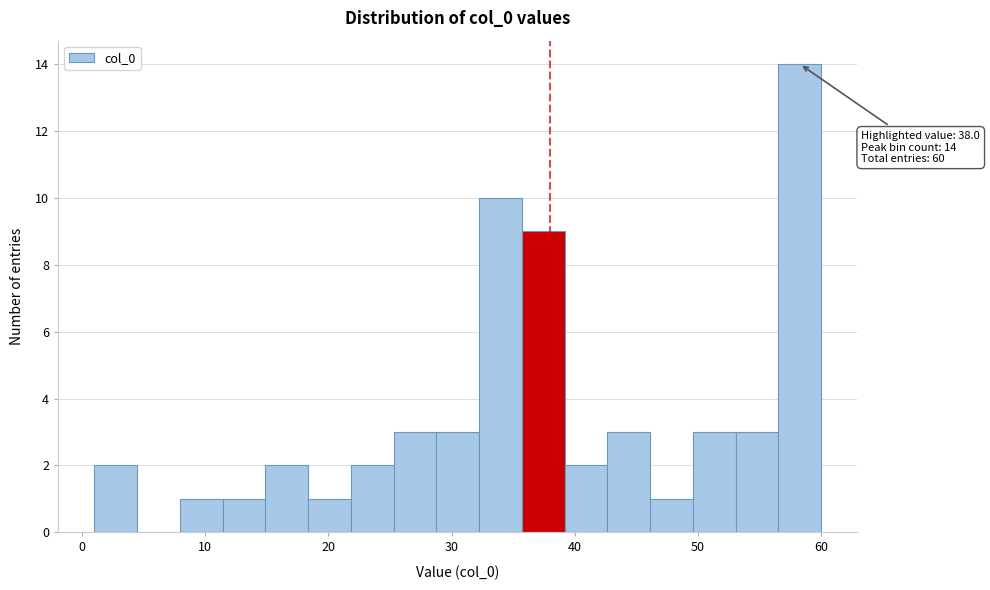

Around what value on the x-axis is the tallest bar? Give the approximate position of its centre, as read against the axis.

58